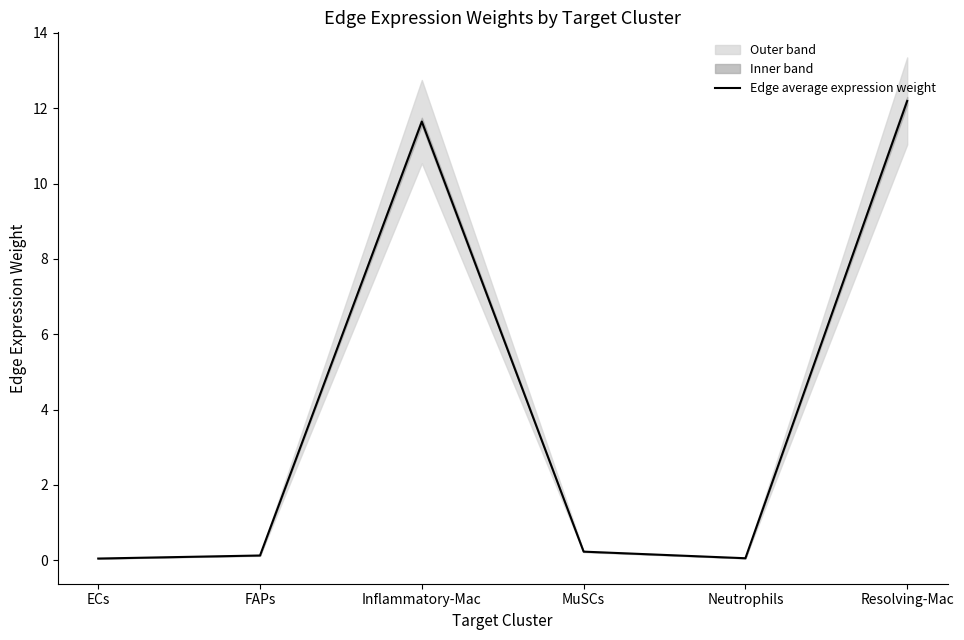

What is the maximum value shown in the chart?

12.2